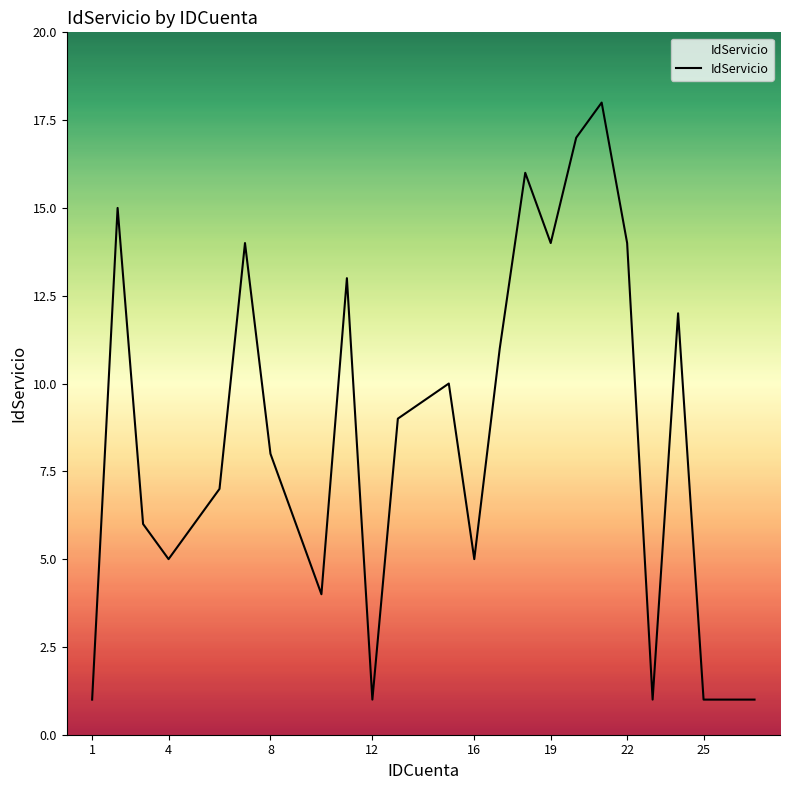

What is the maximum value shown in the chart?

18